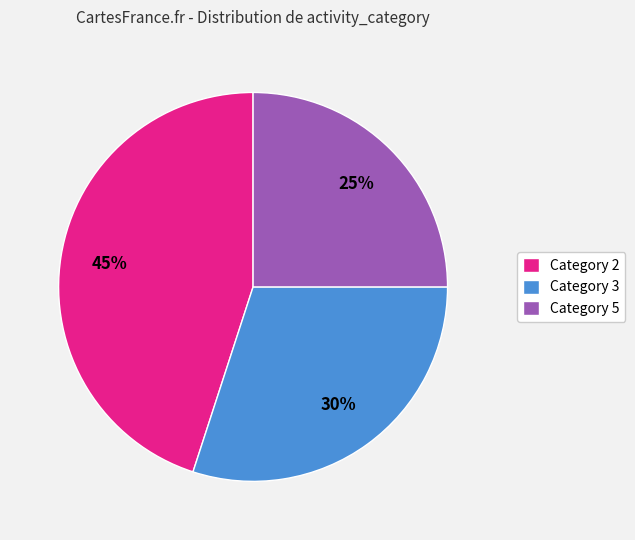

To the nearest percent, what is the combined percentage of Category 5 and Category 2?

70%